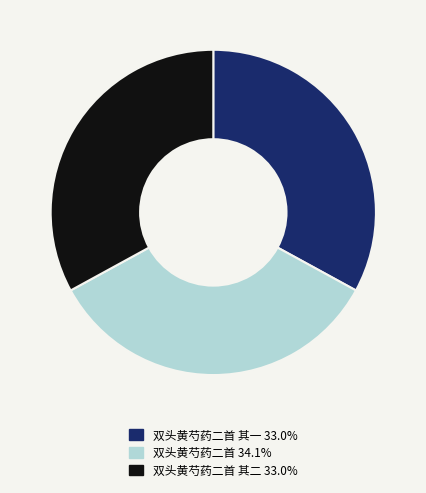

Does any single category account for the majority?

No